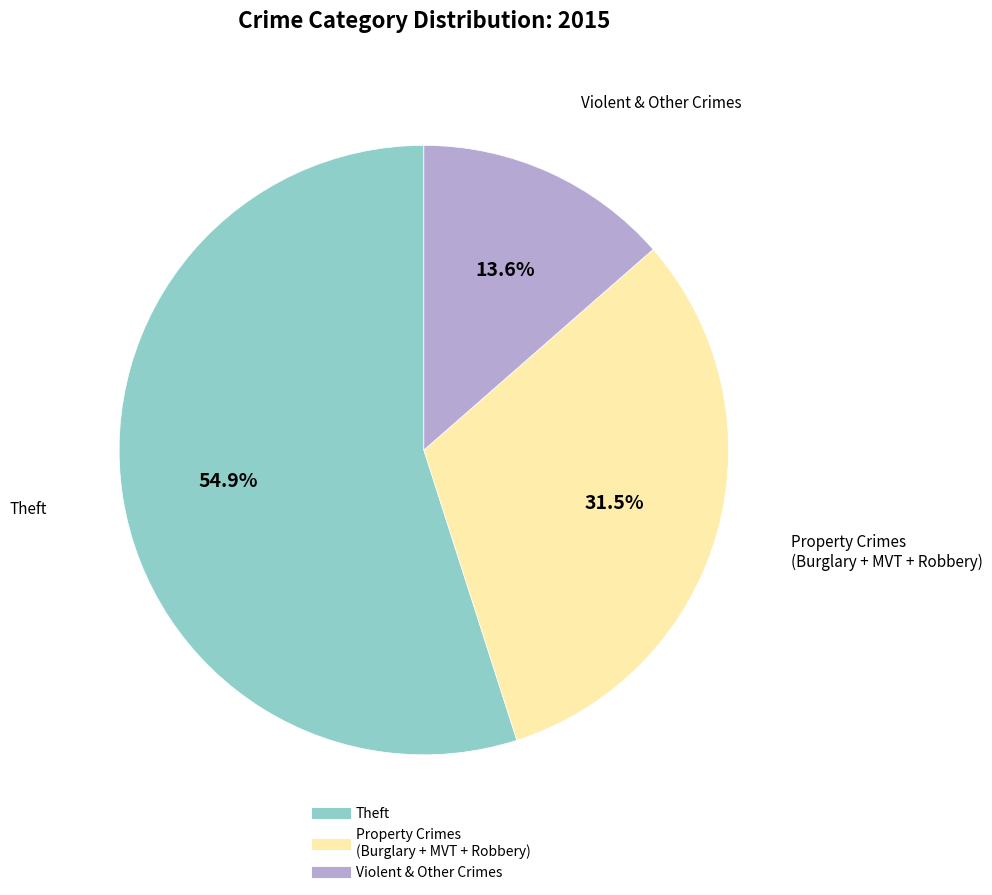

Is there any slice that represents more than half of the pie?

Yes